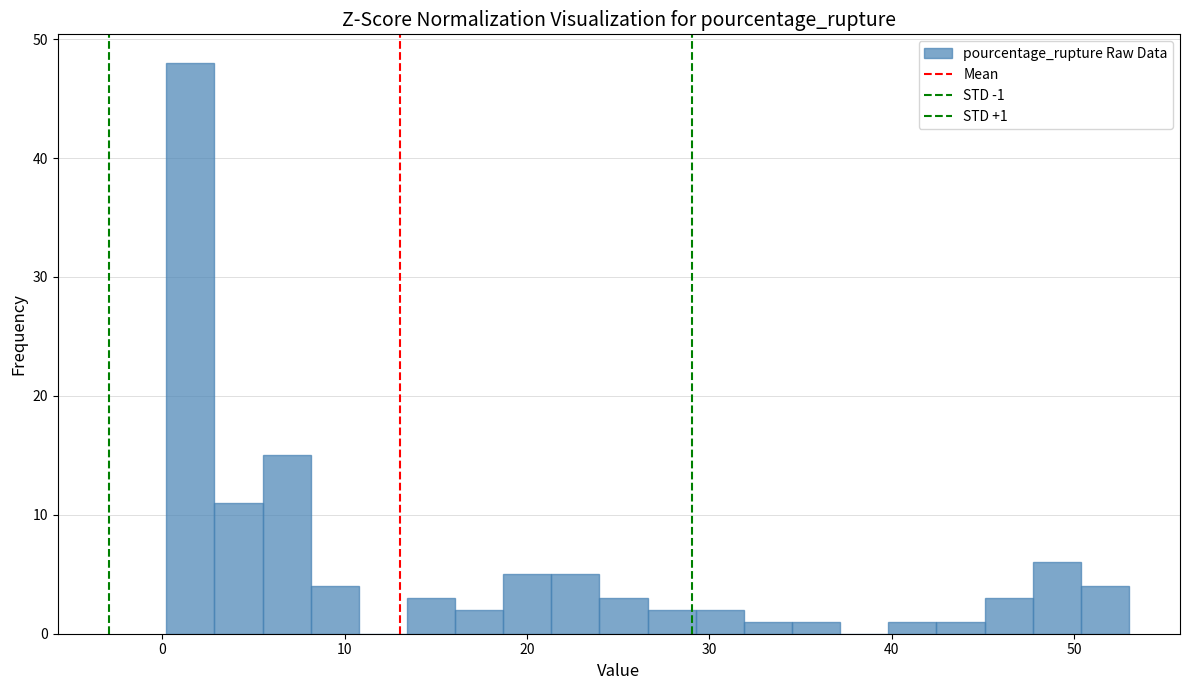

Read against the x-axis, roughly where is the centre of the tallest bar?

2